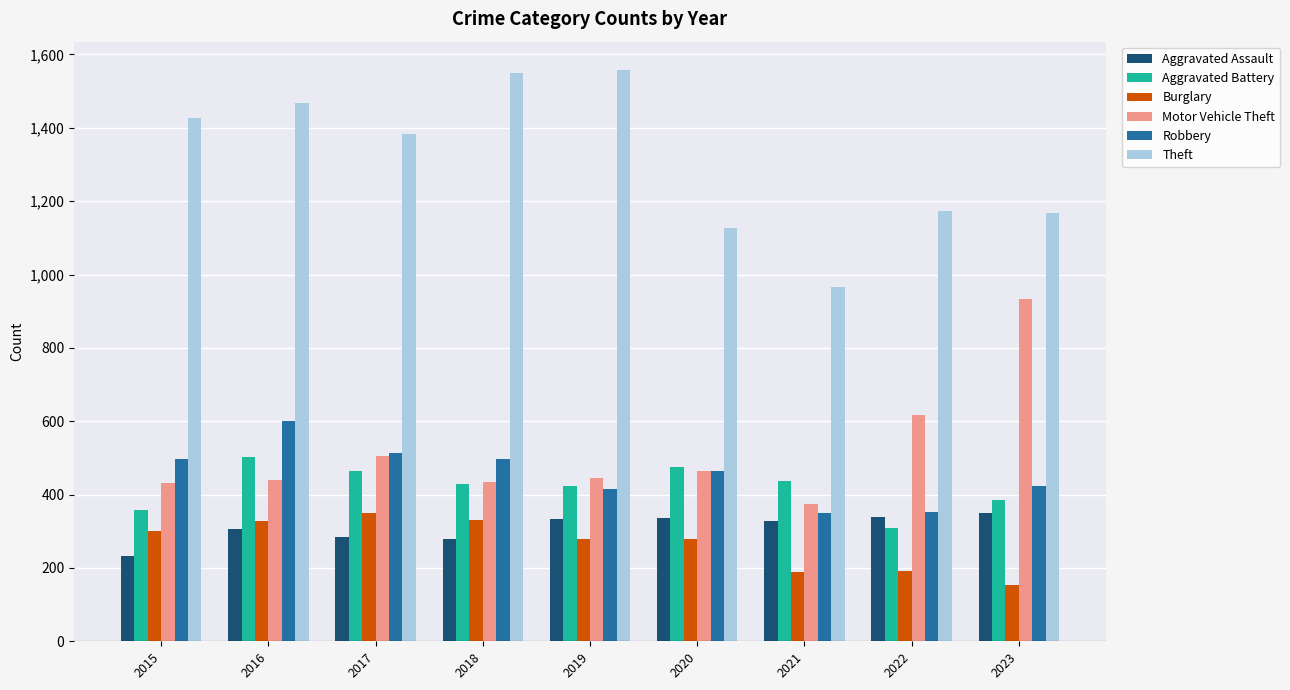

Is the value of Burglary at 2016 greater than the value of Theft at 2019?

No